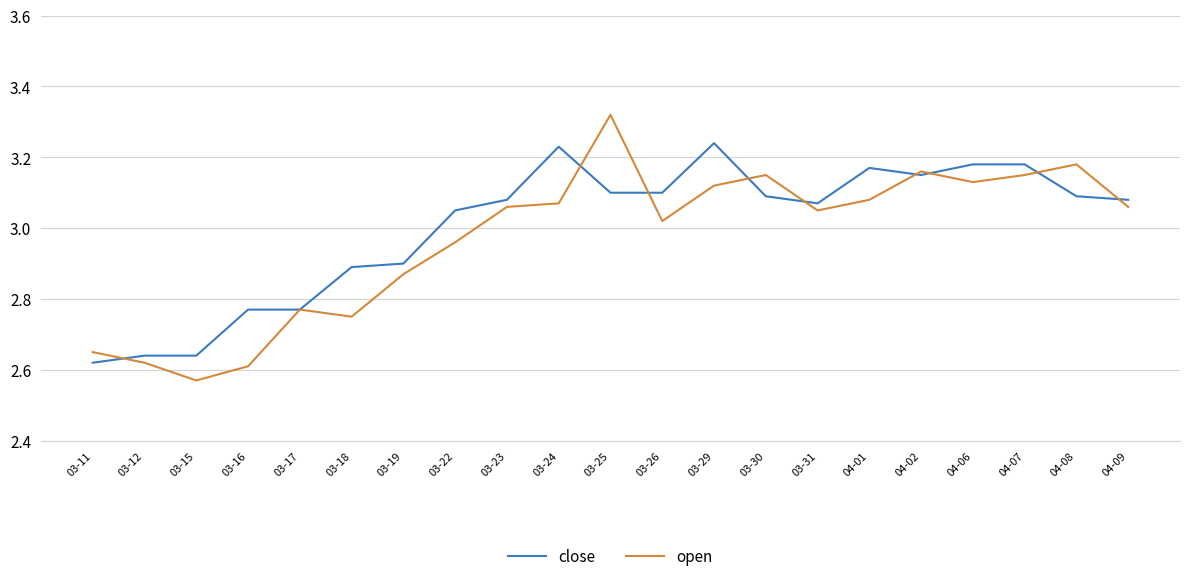

Where does the close series first go above 3?

03-22